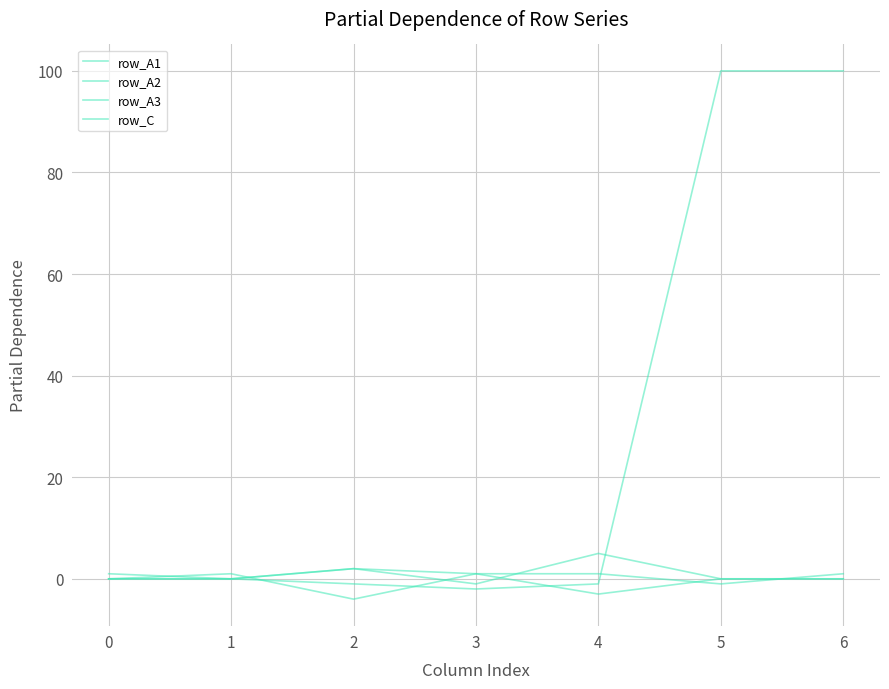

Does the chart display data point markers on the line(s)?

No